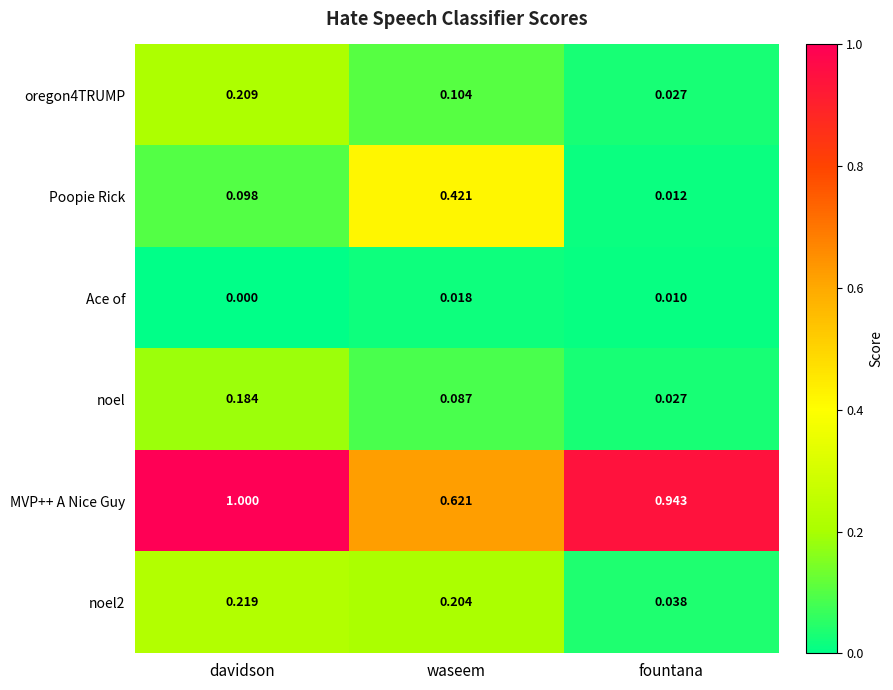

List the labels in order of noel2 value, largest first.

davidson, waseem, fountana